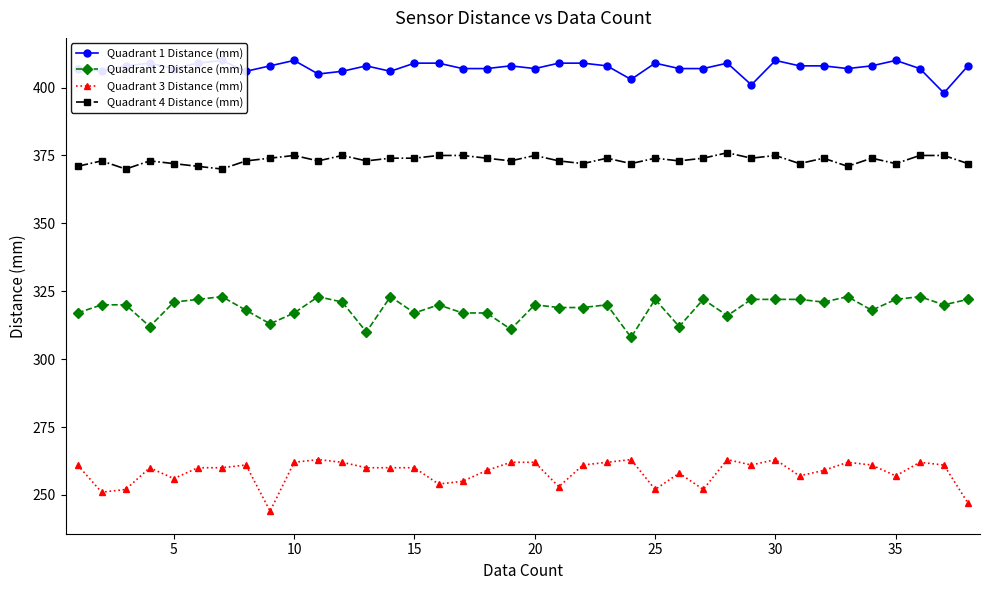

What are all the series names shown in the legend?

Quadrant 1 Distance (mm), Quadrant 2 Distance (mm), Quadrant 3 Distance (mm), Quadrant 4 Distance (mm)